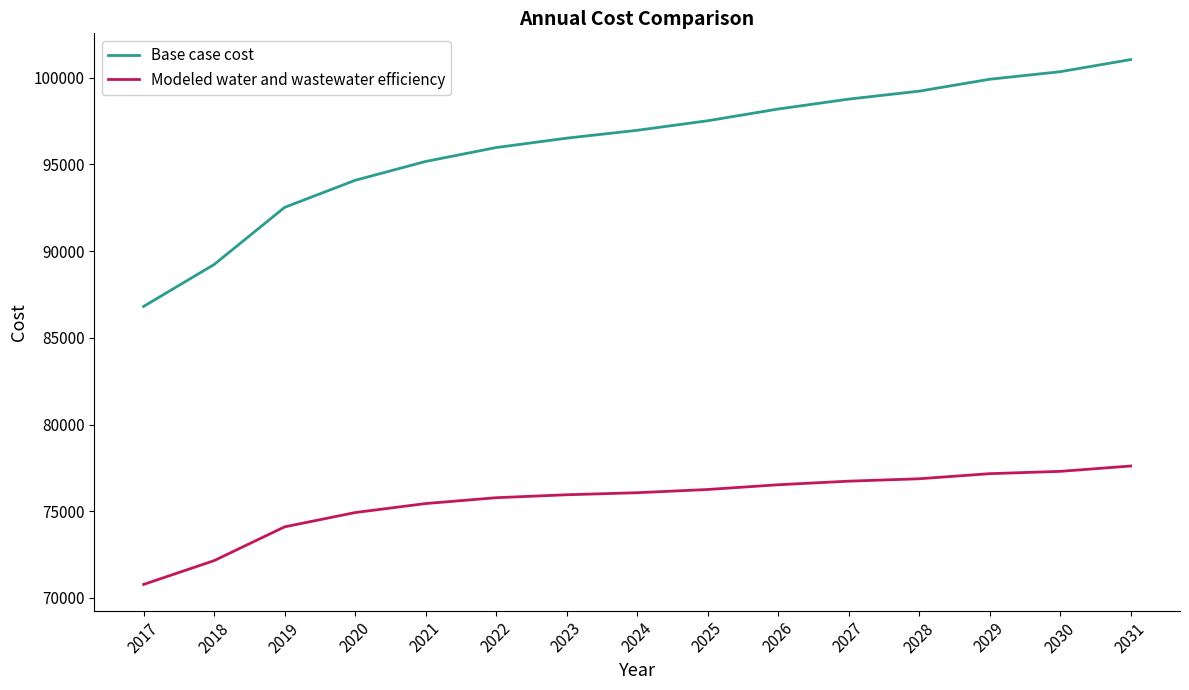

At how many categories does at least one series exceed 84465?

15